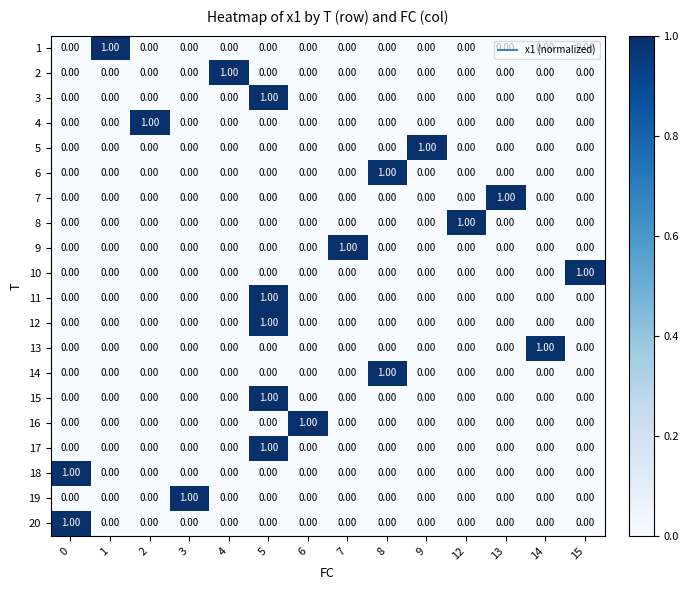

At which category is the sum across all series the highest?

5